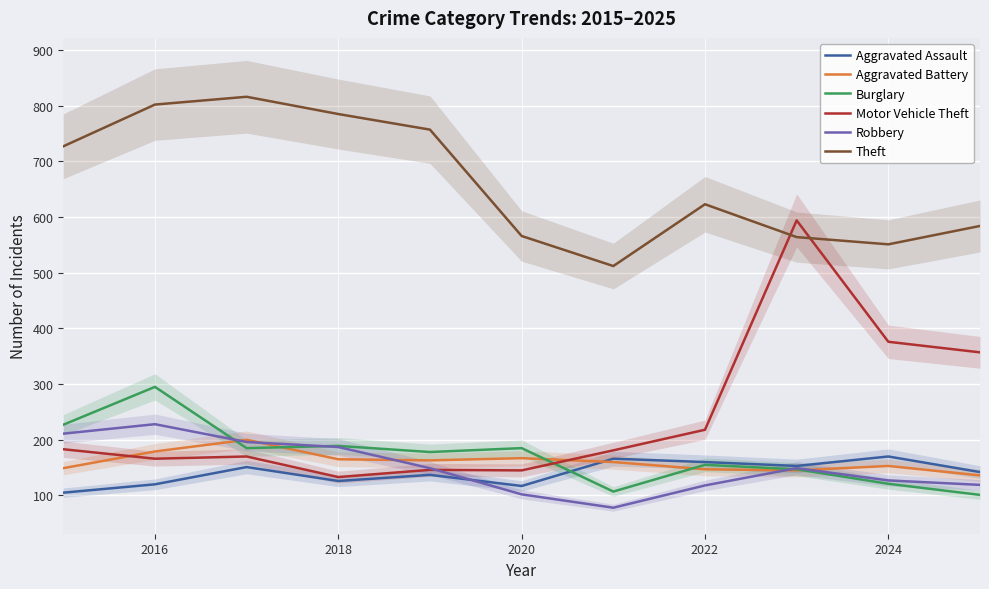

Count the number of categories in the chart.

11